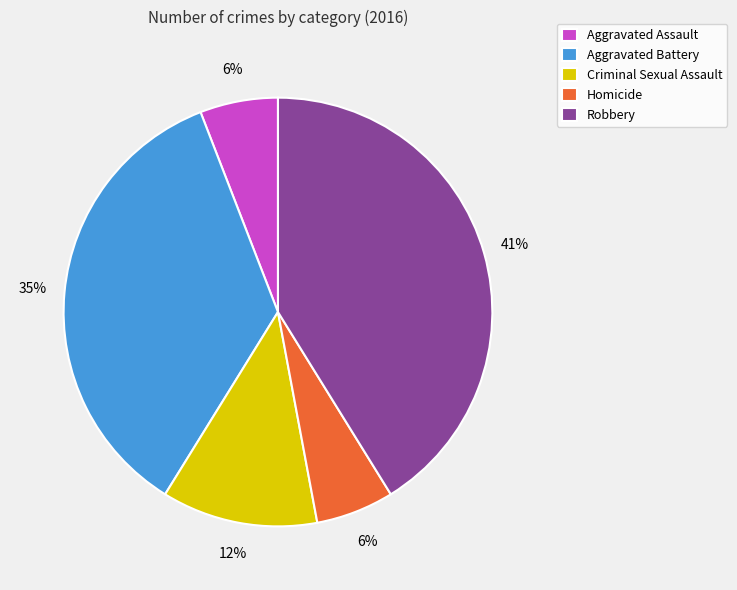

How many segments does this pie chart have?

5